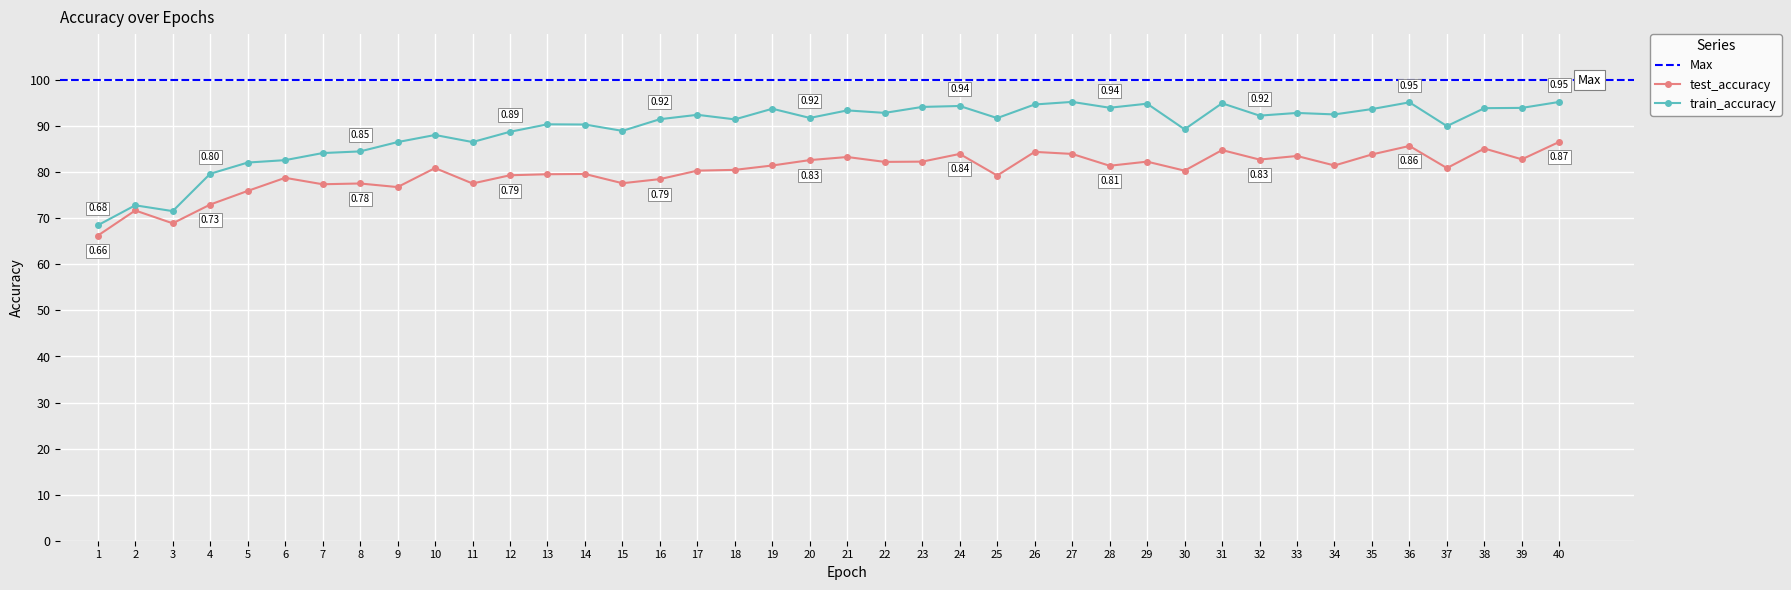

At 34, list the series in order from largest to smallest.

train_accuracy, test_accuracy